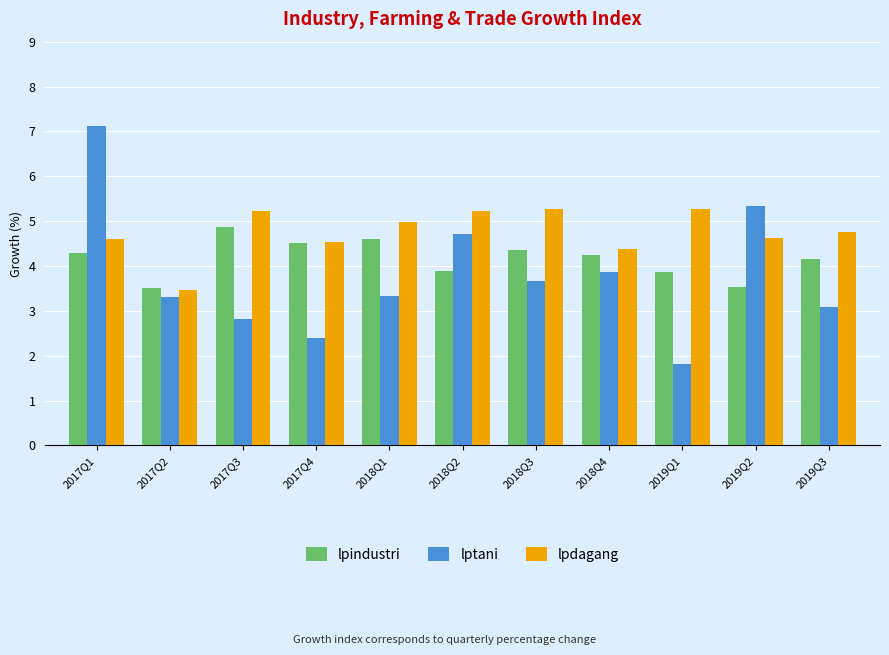

Are the bars horizontal?

No